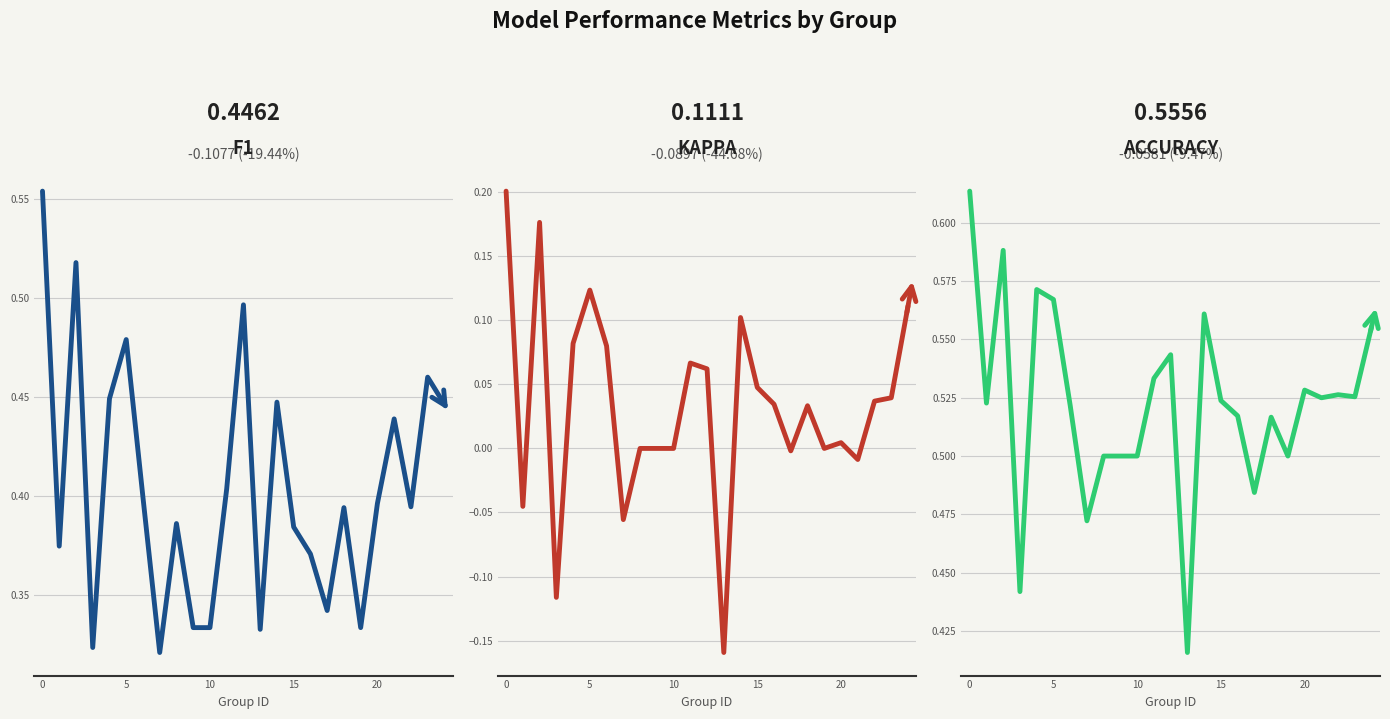

Which has a higher value, 21 or 19?

21